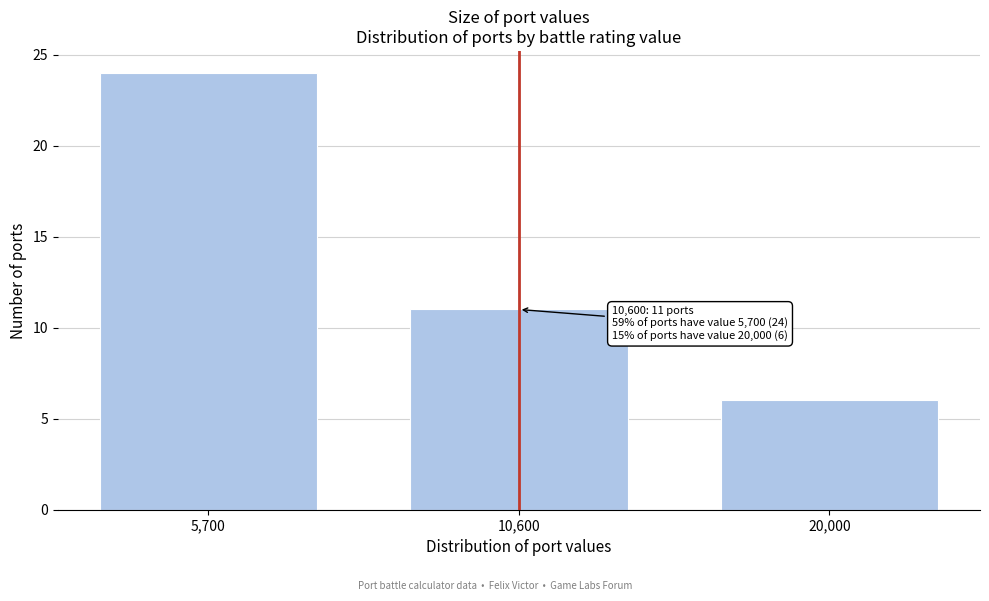

Reading right to left, transcribe all the data shown in this chart.

6	11	24